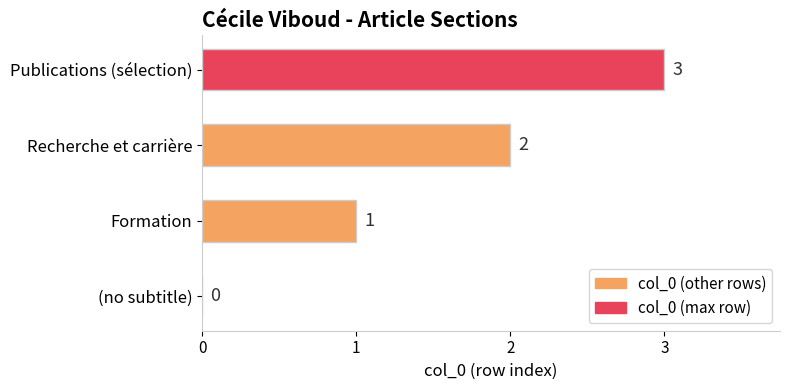

What is the sum of all values?

6